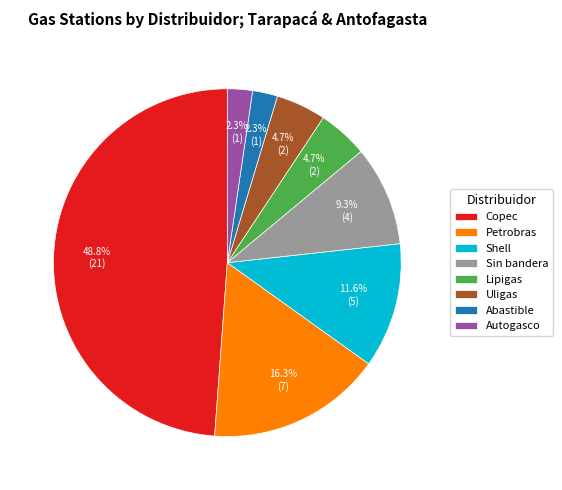

Between Shell and Petrobras, which is larger?

Petrobras